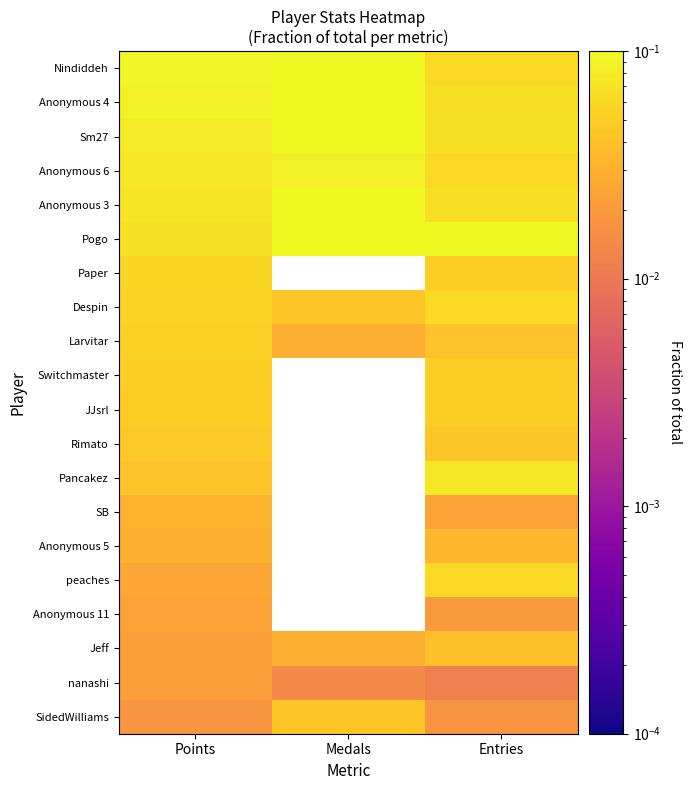

Which has a higher value, Points or Medals?

Medals